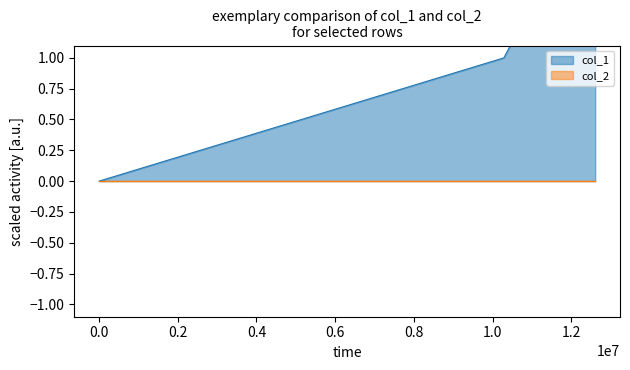

What is the greatest value displayed?

3